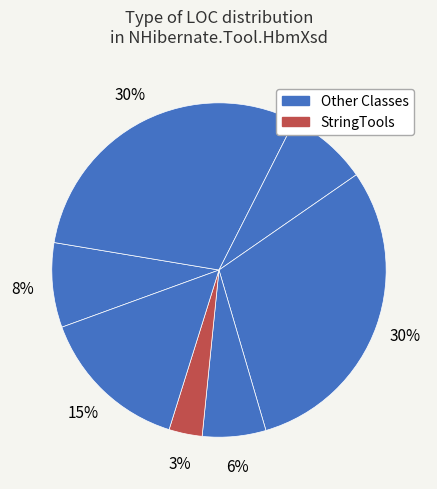

To the nearest percent, what is the average slice percentage?

14%